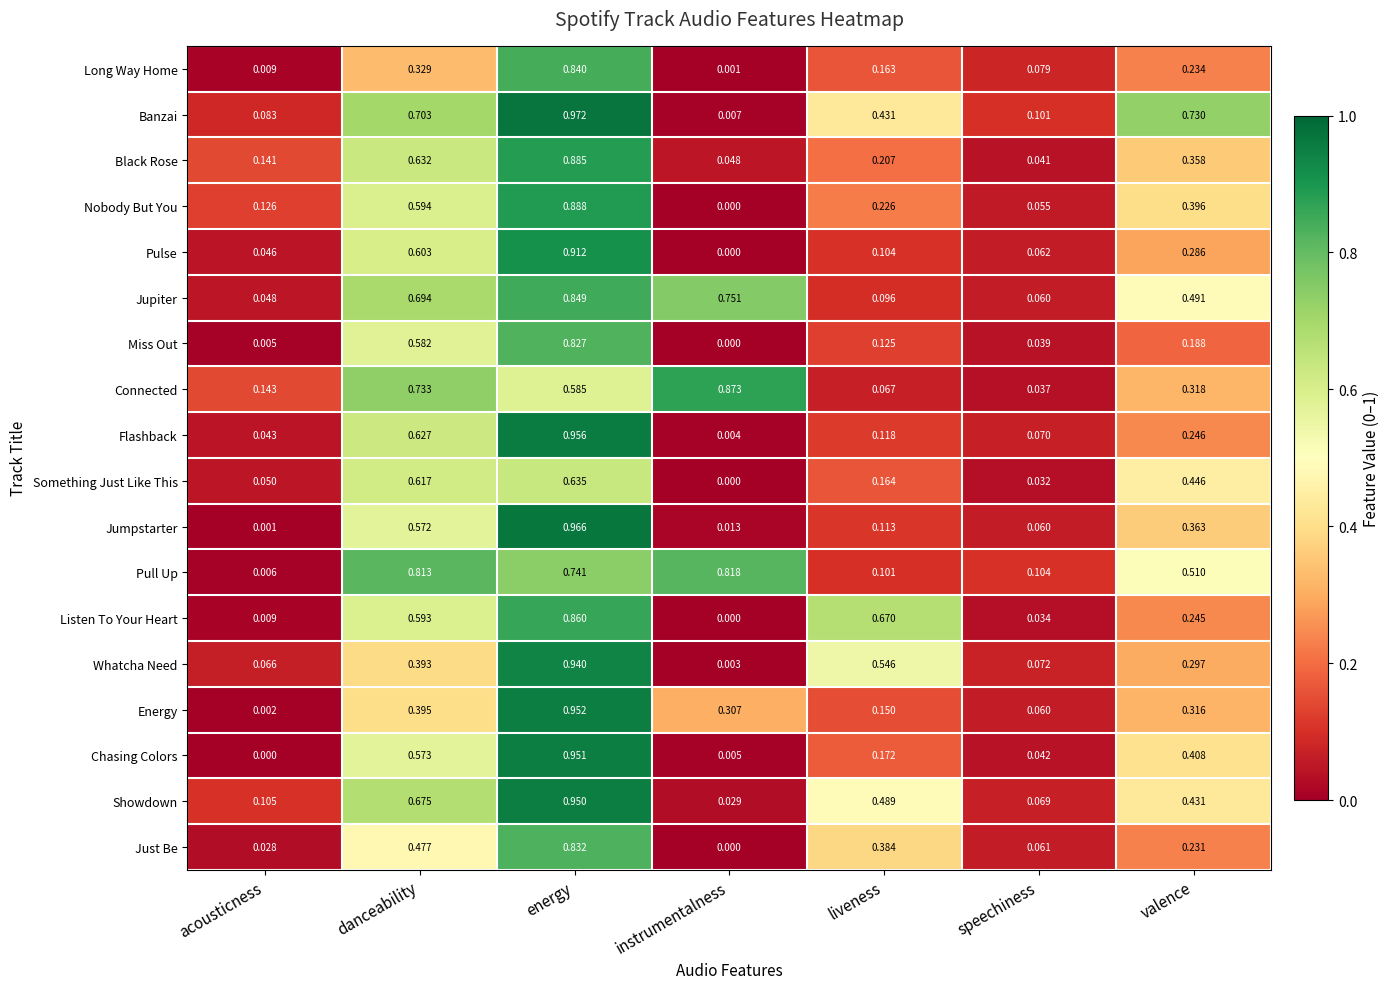

Which category has the lowest value in the Jupiter series?

acousticness